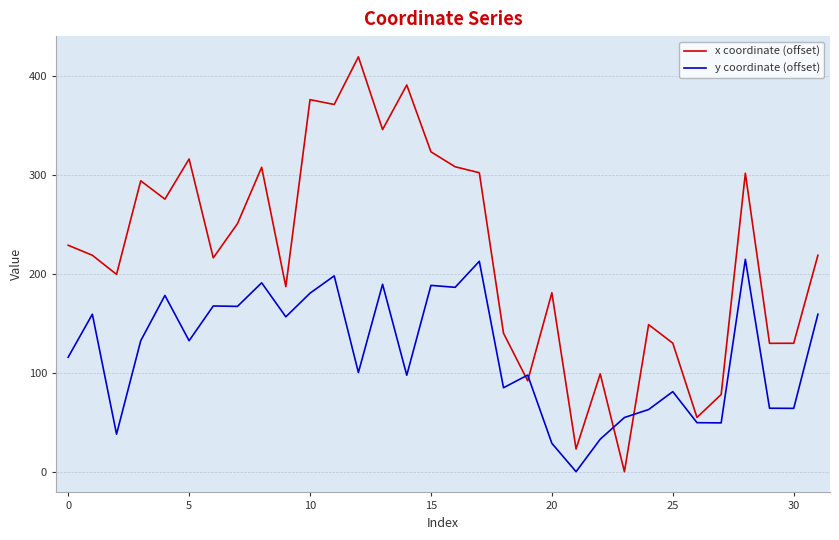

What is the highest value of the x coordinate (offset) series?

419.2